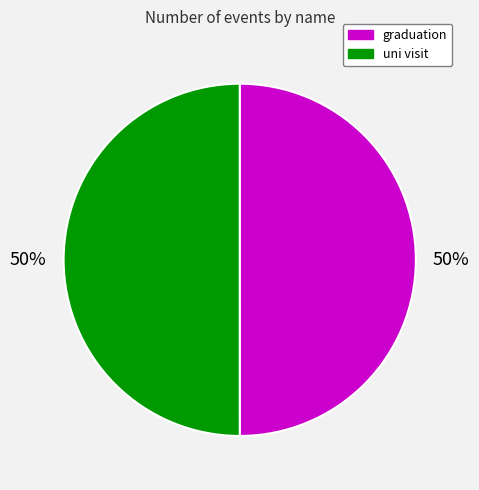

The uni visit slice represents 61% of the pie. True or false?

False